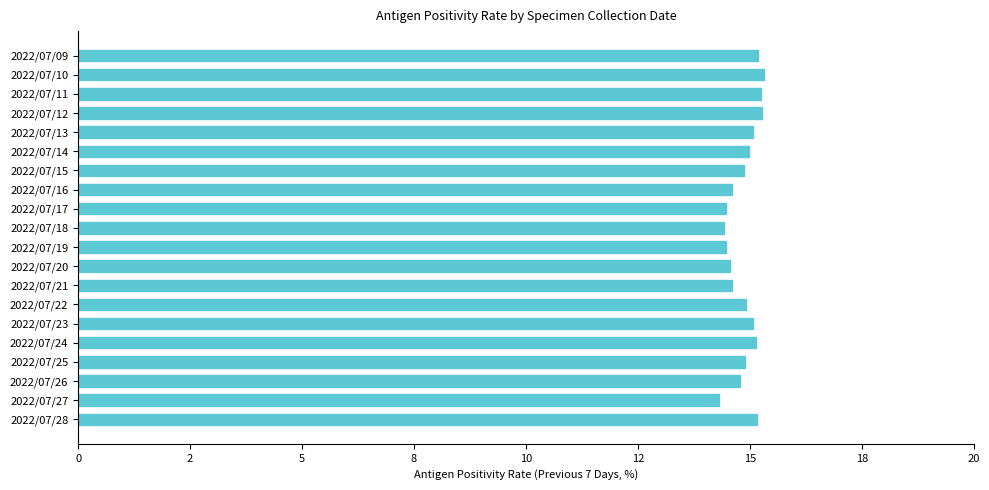

Are the bars horizontal?

Yes